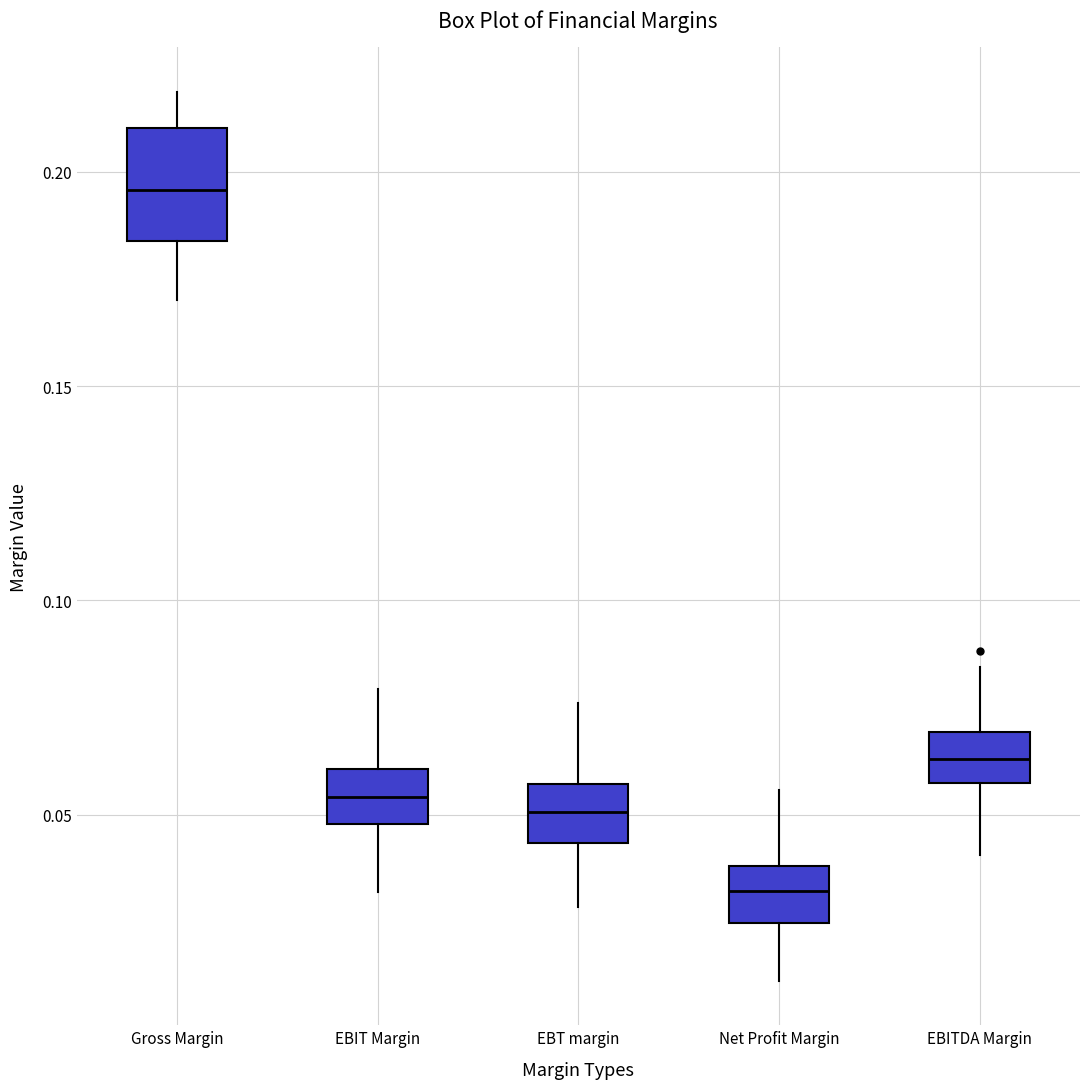

Which box is the tallest, from its lower edge to its upper edge?

Gross Margin